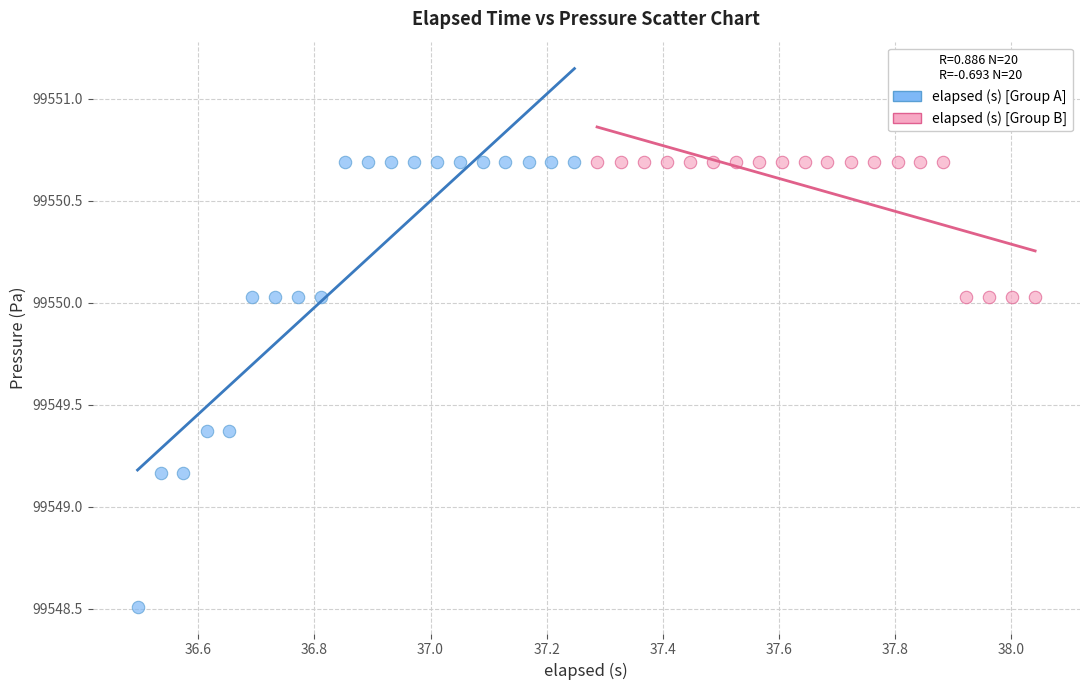

Which series has the widest spread of Y values?

elapsed (s) [Group A]